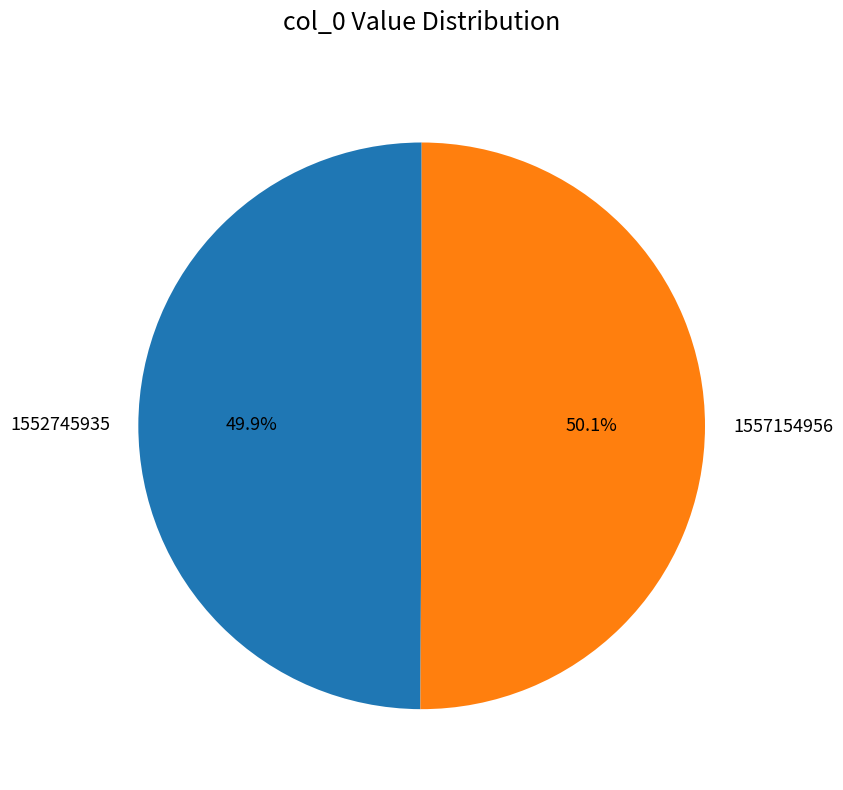

How many slices are in this pie chart?

2